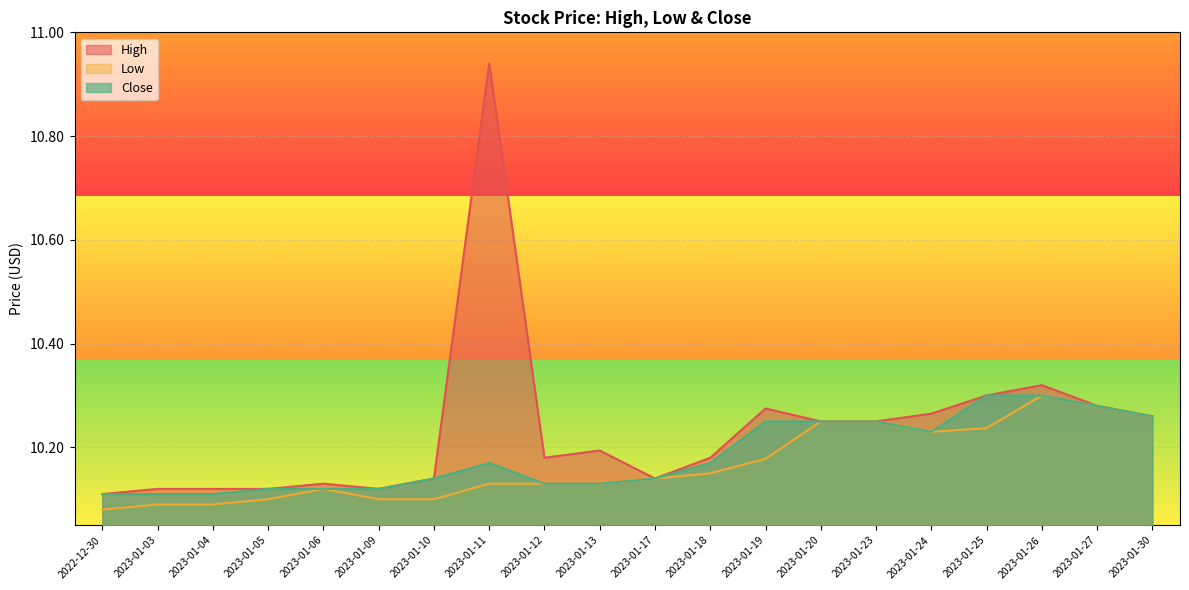

Reading left to right, extract all data points from this chart.

High: 2022-12-30=10.1	2023-01-03=10.1	2023-01-04=10.1	2023-01-05=10.1	2023-01-06=10.1	2023-01-09=10.1	2023-01-10=10.1	2023-01-11=10.9	2023-01-12=10.2	2023-01-13=10.2	2023-01-17=10.1	2023-01-18=10.2	2023-01-19=10.3	2023-01-20=10.2	2023-01-23=10.2	2023-01-24=10.3	2023-01-25=10.3	2023-01-26=10.3	2023-01-27=10.3	2023-01-30=10.3
Low: 2022-12-30=10.1	2023-01-03=10.1	2023-01-04=10.1	2023-01-05=10.1	2023-01-06=10.1	2023-01-09=10.1	2023-01-10=10.1	2023-01-11=10.1	2023-01-12=10.1	2023-01-13=10.1	2023-01-17=10.1	2023-01-18=10.1	2023-01-19=10.2	2023-01-20=10.2	2023-01-23=10.2	2023-01-24=10.2	2023-01-25=10.2	2023-01-26=10.3	2023-01-27=10.3	2023-01-30=10.3
Close: 2022-12-30=10.1	2023-01-03=10.1	2023-01-04=10.1	2023-01-05=10.1	2023-01-06=10.1	2023-01-09=10.1	2023-01-10=10.1	2023-01-11=10.2	2023-01-12=10.1	2023-01-13=10.1	2023-01-17=10.1	2023-01-18=10.2	2023-01-19=10.2	2023-01-20=10.2	2023-01-23=10.2	2023-01-24=10.2	2023-01-25=10.3	2023-01-26=10.3	2023-01-27=10.3	2023-01-30=10.3